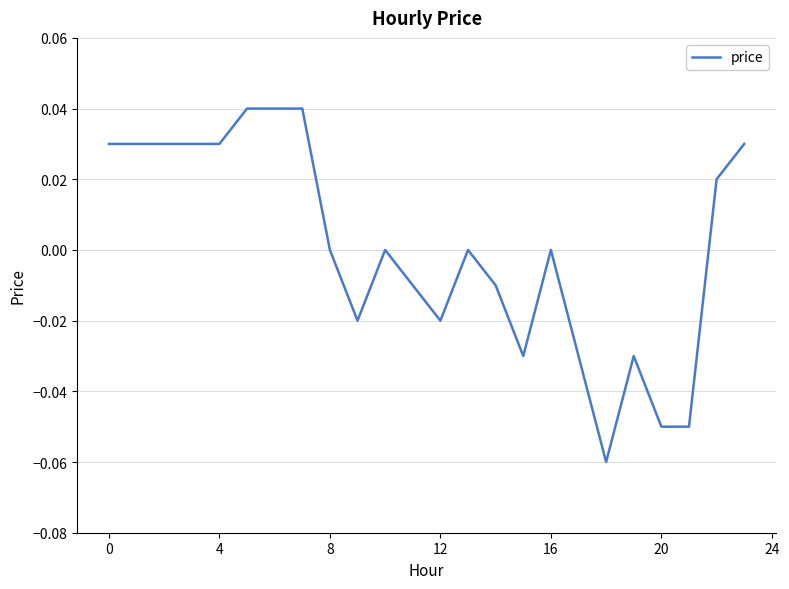

How many lines are shown in the chart?

1